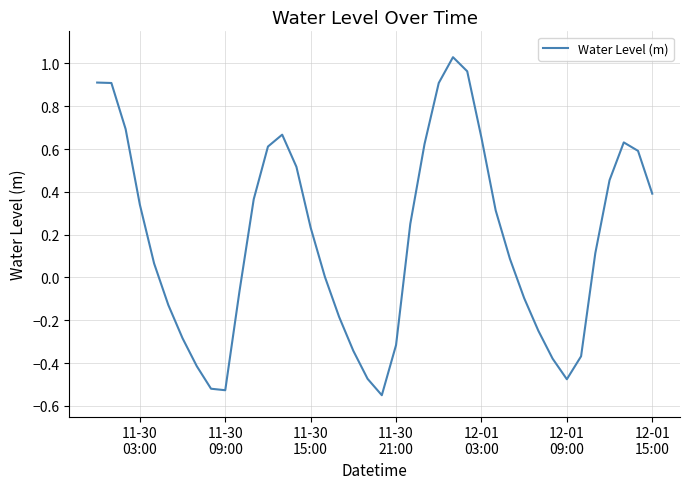

How many lines are shown in the chart?

1